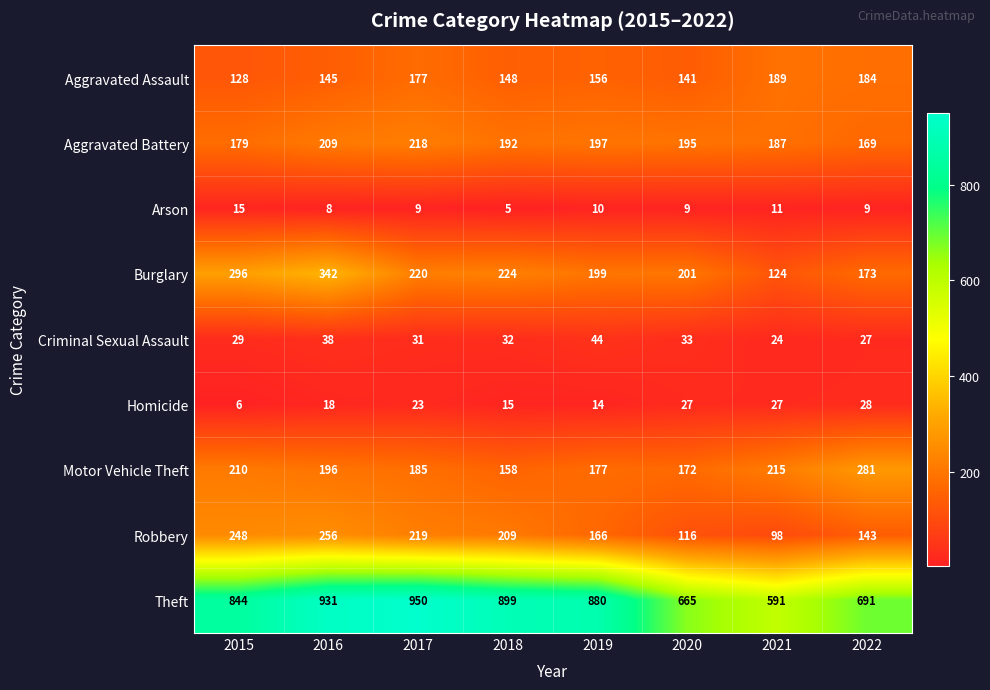

Is the value of Homicide at 2018 greater than the value of Aggravated Assault at 2018?

No